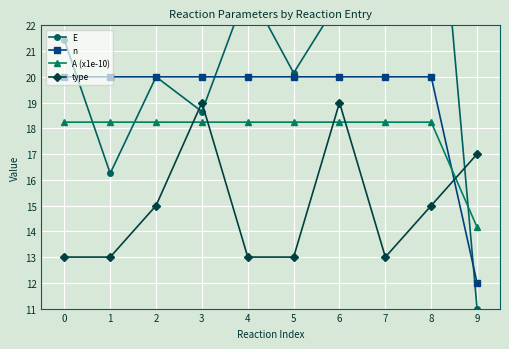

What is the difference between the second highest and minimum values in the A (x1e-10) series?

4.1